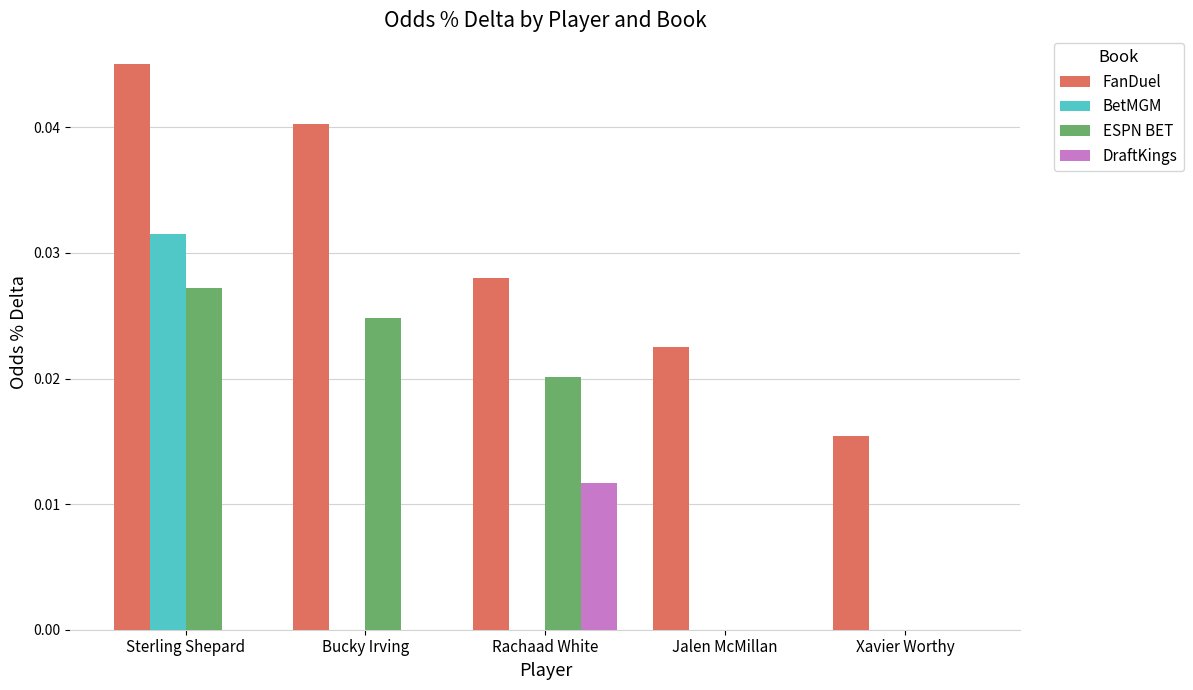

The value of DraftKings at Xavier Worthy is 0.0. True or false?

True